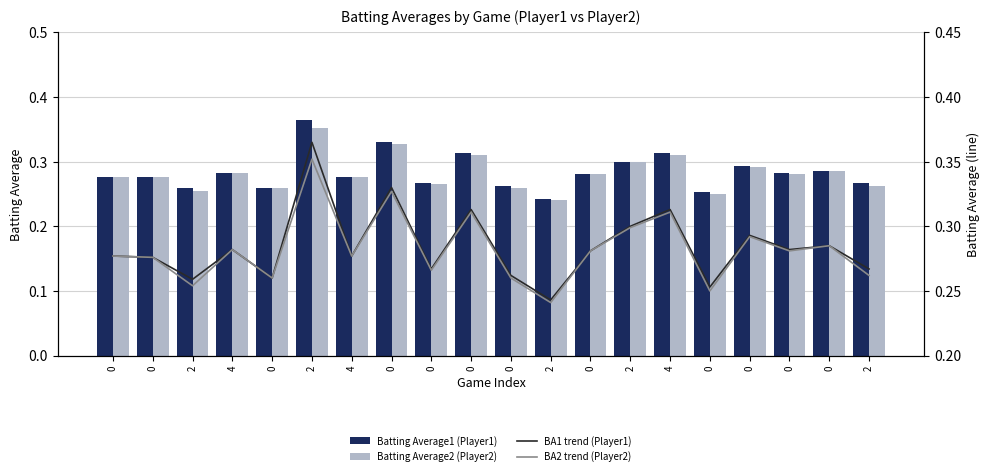

Rank the categories by Batting Average1 (Player1) value from highest to lowest.

2, 0, 0, 4, 2, 0, 0, 4, 0, 0, 0, 4, 0, 0, 2, 0, 0, 2, 0, 2